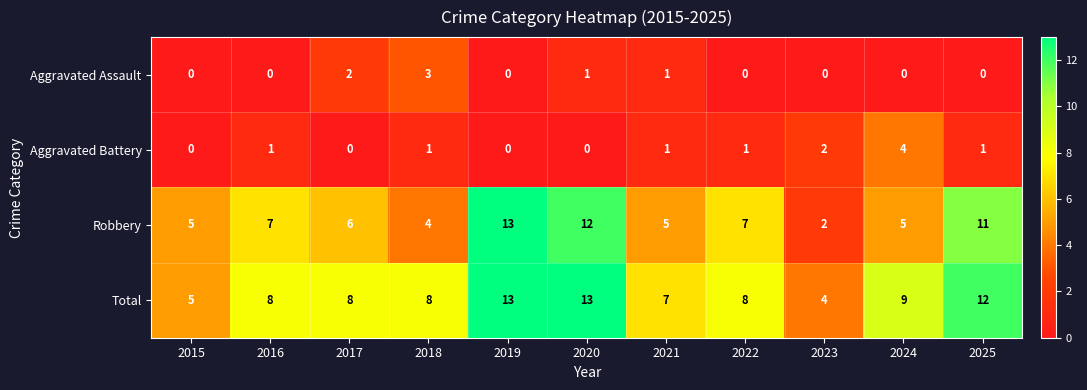

How many series are shown in this chart?

4